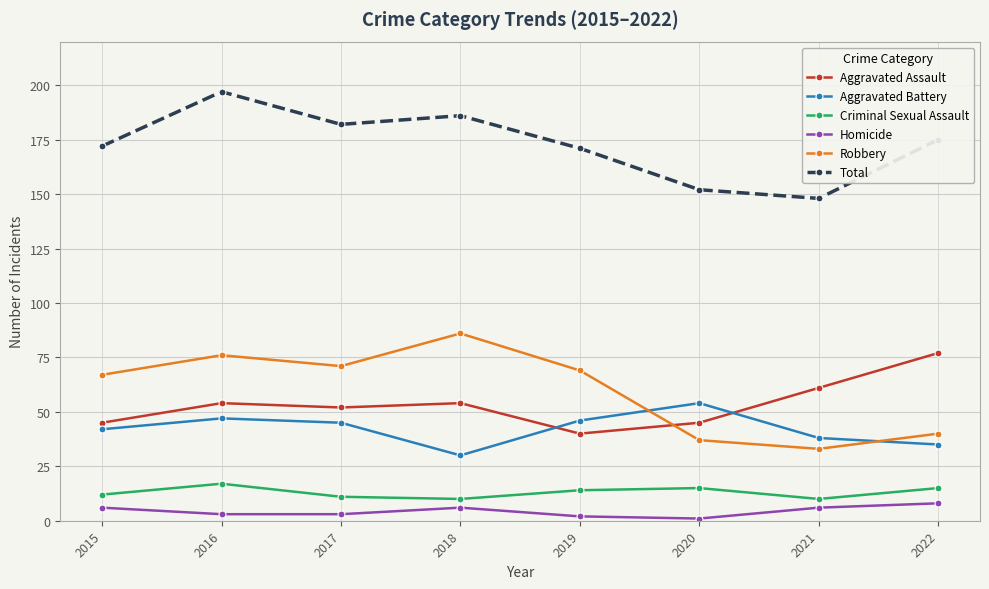

How many Aggravated Assault values are between 45 and 61?

6